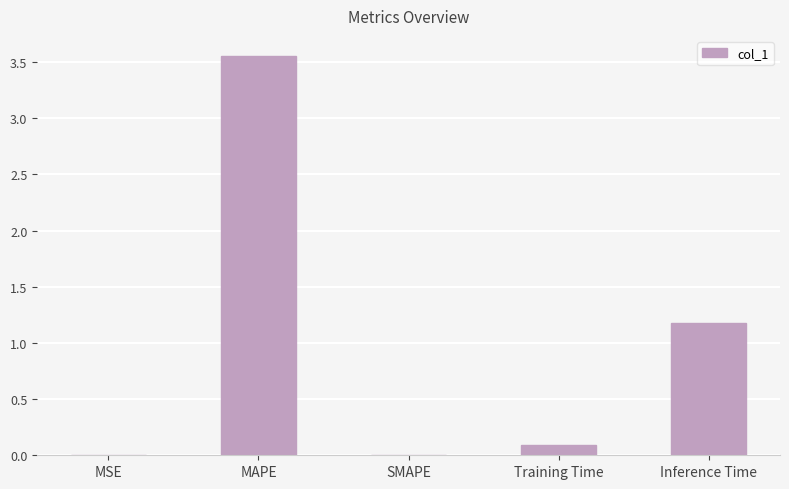

At which label is the value closest to 1?

Inference Time